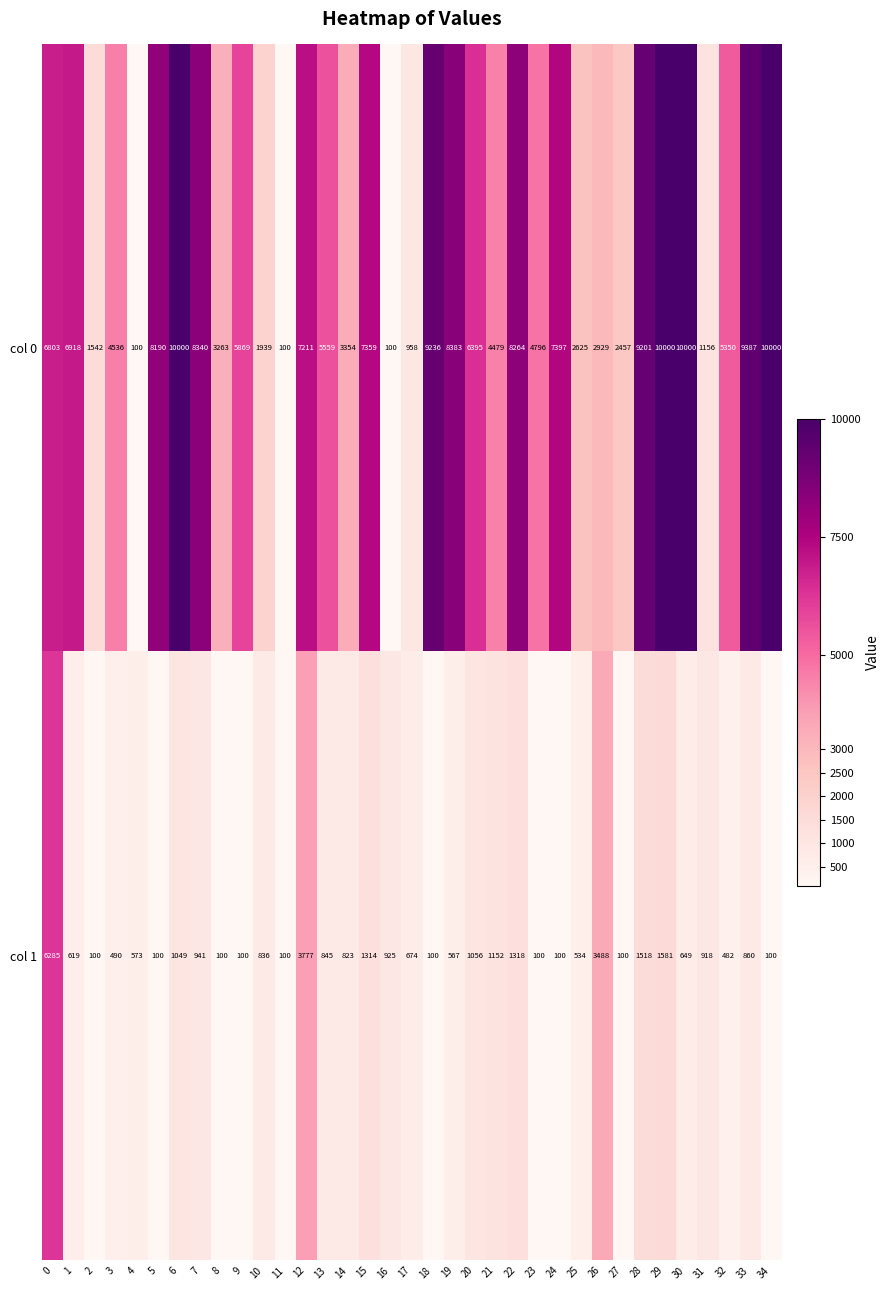

What is the difference between the second highest and minimum values in the col 1 series?

3677